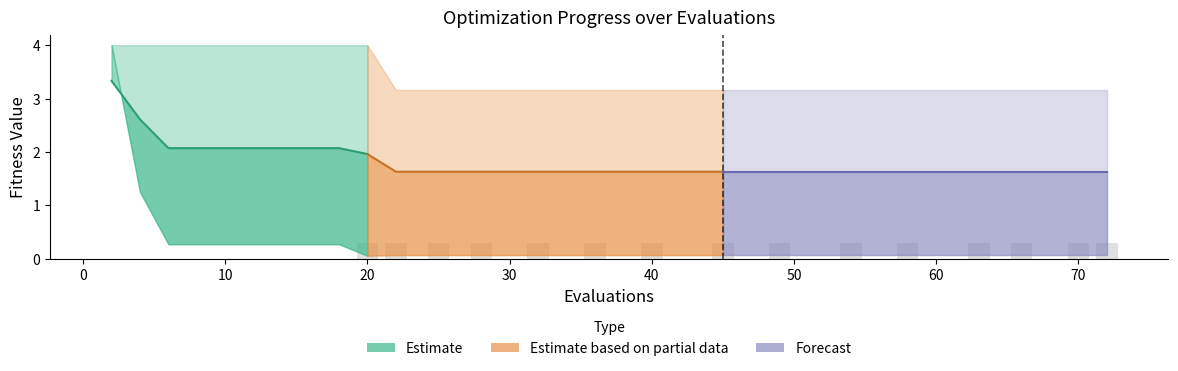

What is the maximum value shown in the chart?

4.0